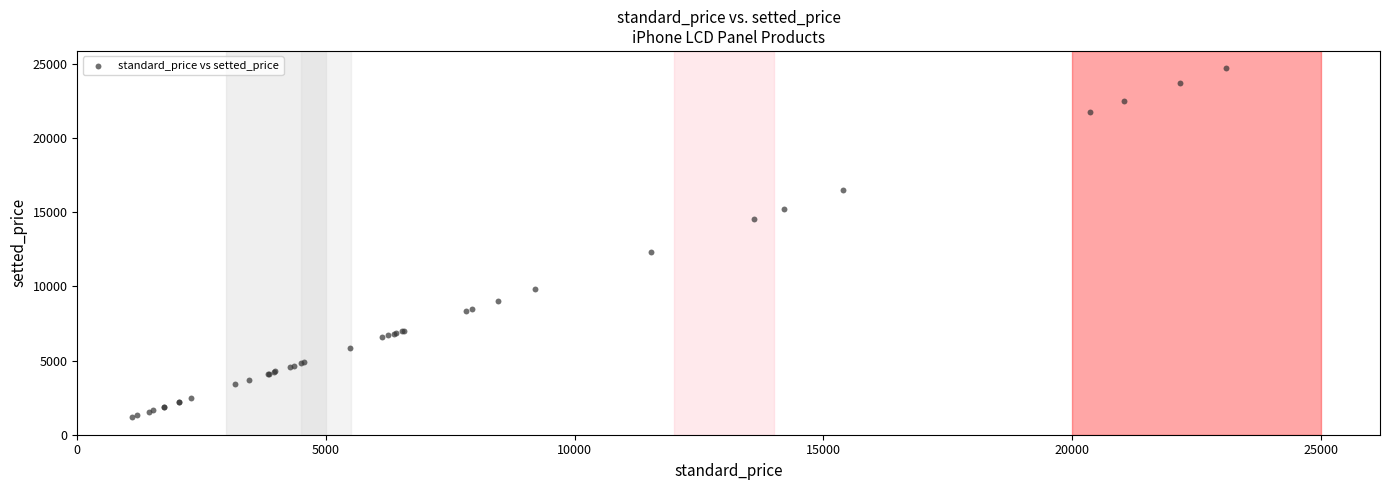

What Y value in the scatter plot is closest to 12956?

12357